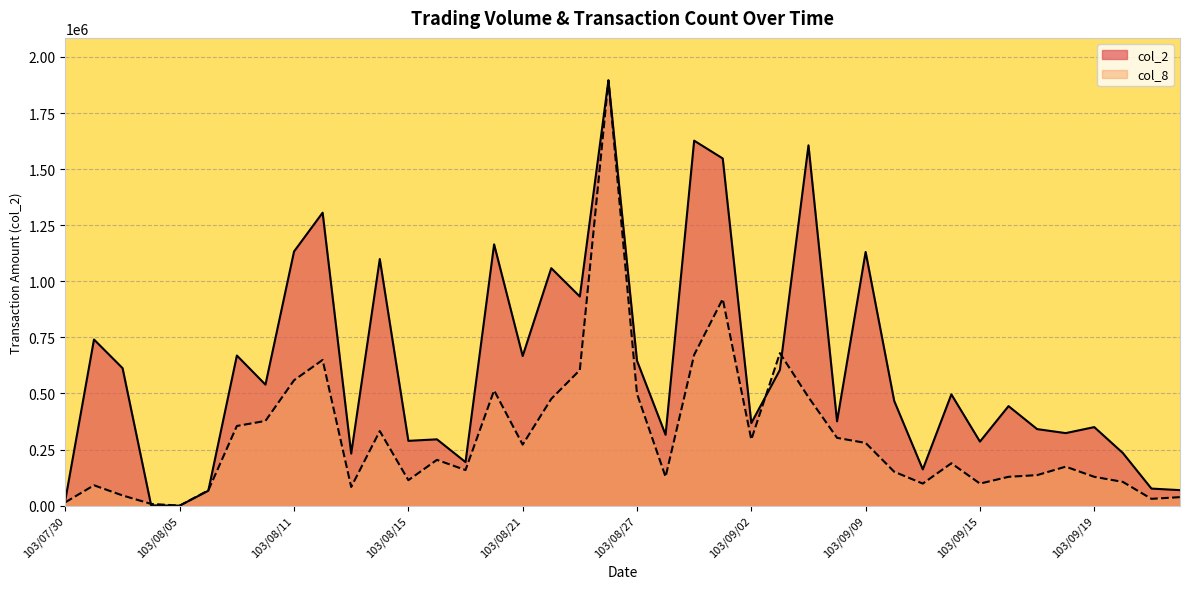

Reading left to right, list all the values displayed in this chart.

col_2: 27000.0	740430.0	612740.0	880.0	0.0	66180.0	668990.0	539240.0	1132760.0	1305670.0	231840.0	1098990.0	288690.0	295460.0	194000.0	1164530.0	666800.0	1058330.0	931980.0	1895270.0	645970.0	315670.0	1626680.0	1547440.0	367980.0	604620.0	1605900.0	375680.0	1130730.0	466600.0	161490.0	495770.0	285400.0	443520.0	341070.0	323180.0	349940.0	234480.0	75950.0	68950.0
col_8: 15101.8	90610.5	45305.3	7550.9	0.0	67957.9	354891.2	377543.8	558764.9	649375.4	83059.6	332238.6	113263.1	203873.7	158568.4	513459.6	271831.6	475705.2	604070.1	1895270.0	498357.8	128364.9	672028.0	921206.9	294484.2	679578.9	483256.1	302035.1	279382.4	151017.5	98161.4	188771.9	98161.4	128364.9	135915.8	173670.2	128364.9	105712.3	30203.5	37754.4